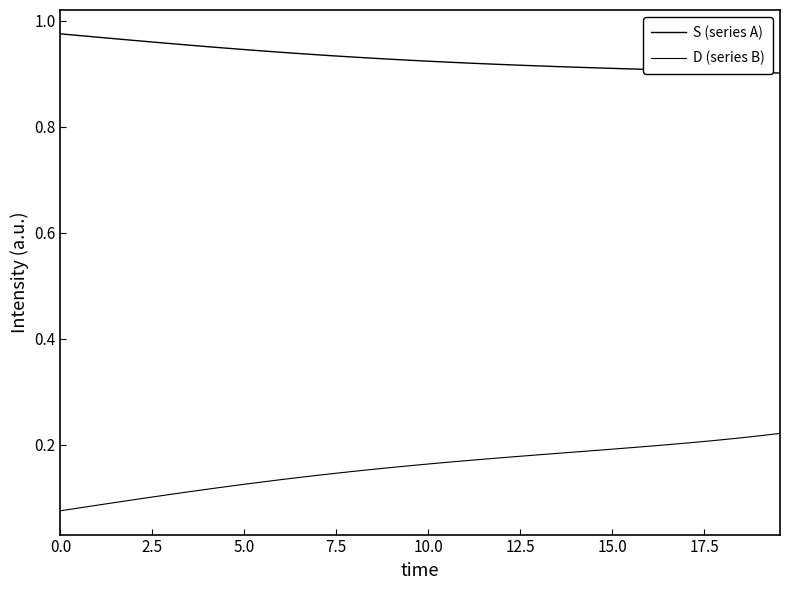

True or false: D (series B) and S (series A) cross at least once.

False